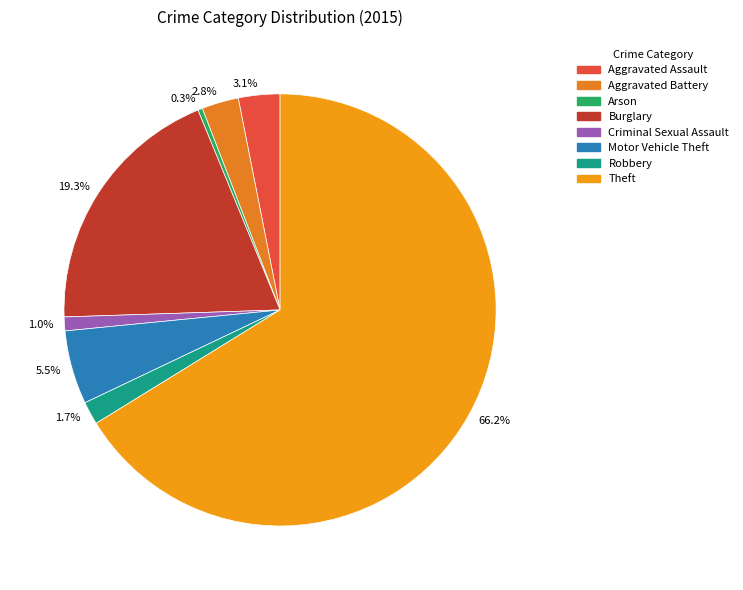

What percentage is NOT represented by 19.3%?

80.7%